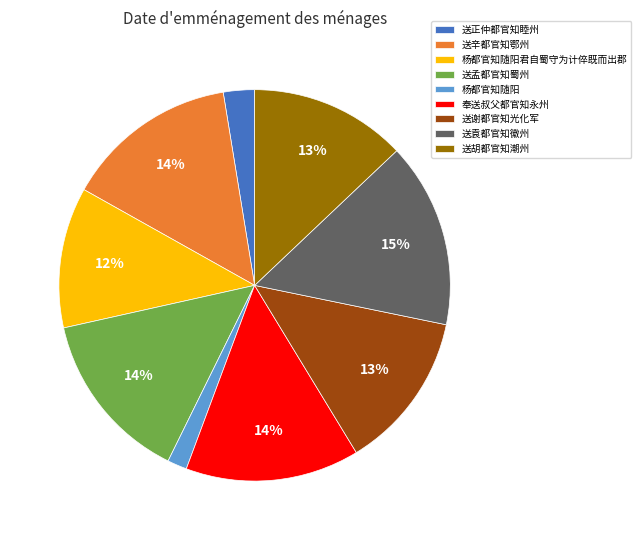

Which slice is the smallest?

杨都官知随阳